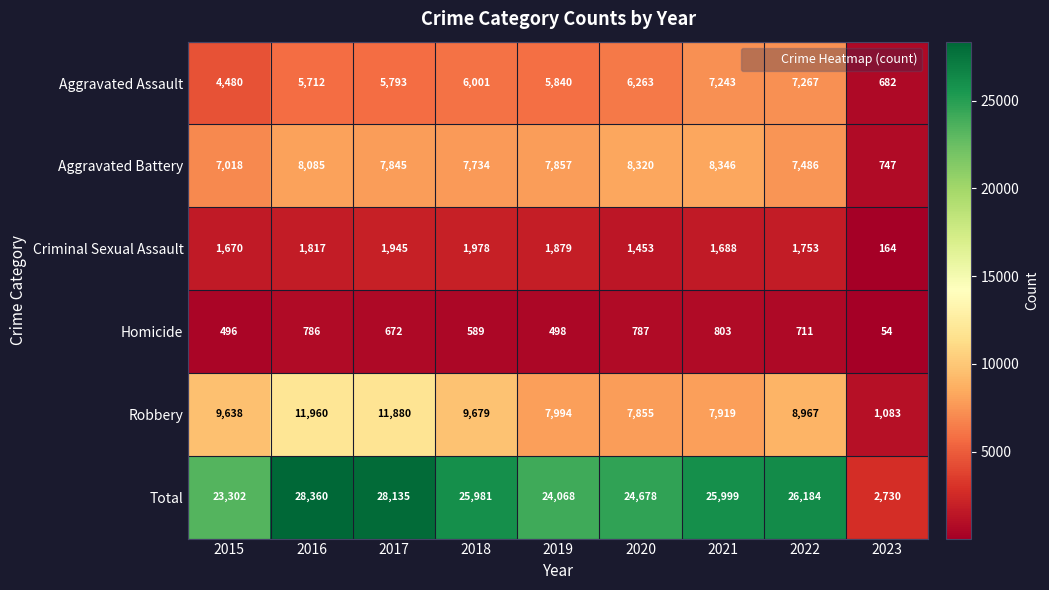

Where does the Aggravated Assault series first go above 5840?

2018